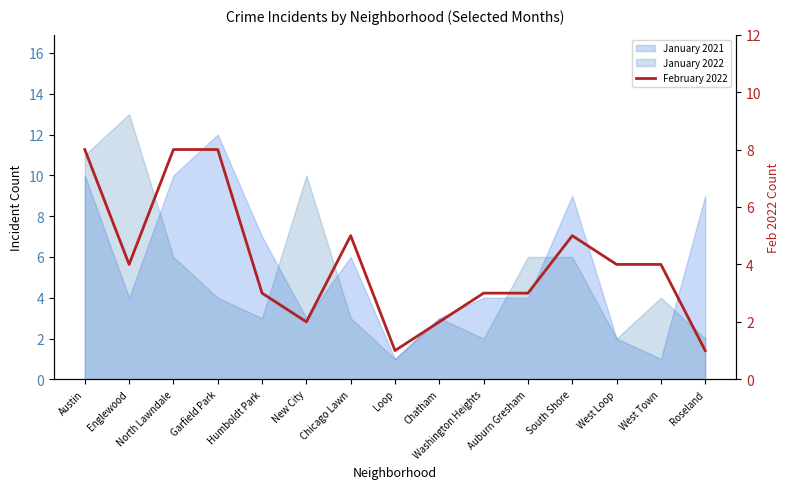

Reading left to right, what are all the values shown in this chart?

8	4	8	8	3	2	5	1	2	3	3	5	4	4	1